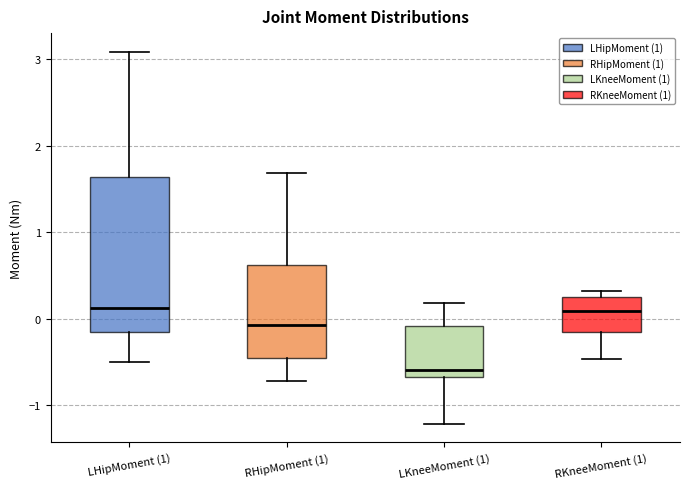

Comparing the boxes themselves (not the whiskers), which one is the tallest?

LHipMoment (1)